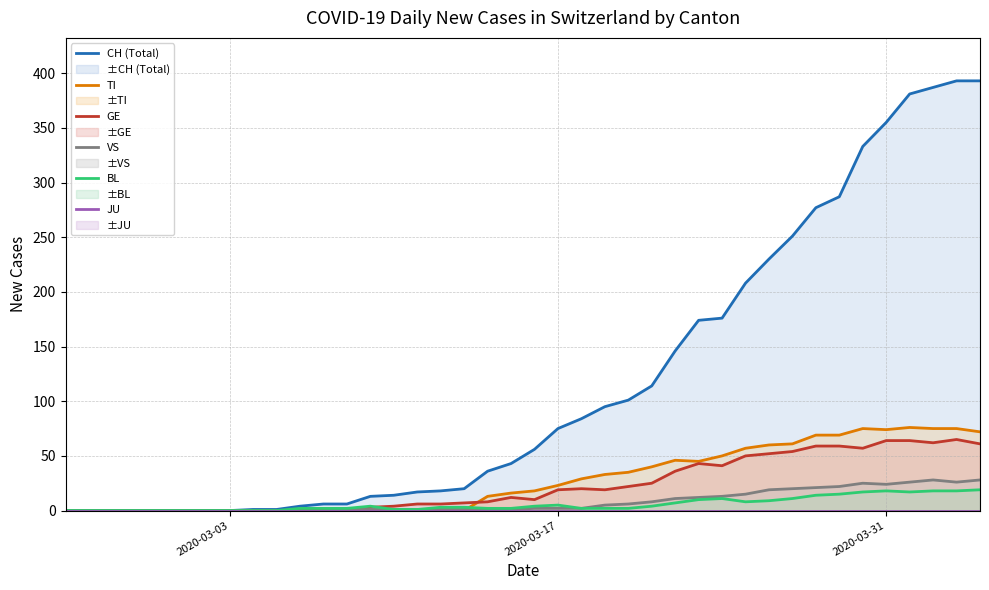

At how many categories does at least one series exceed 181?

11